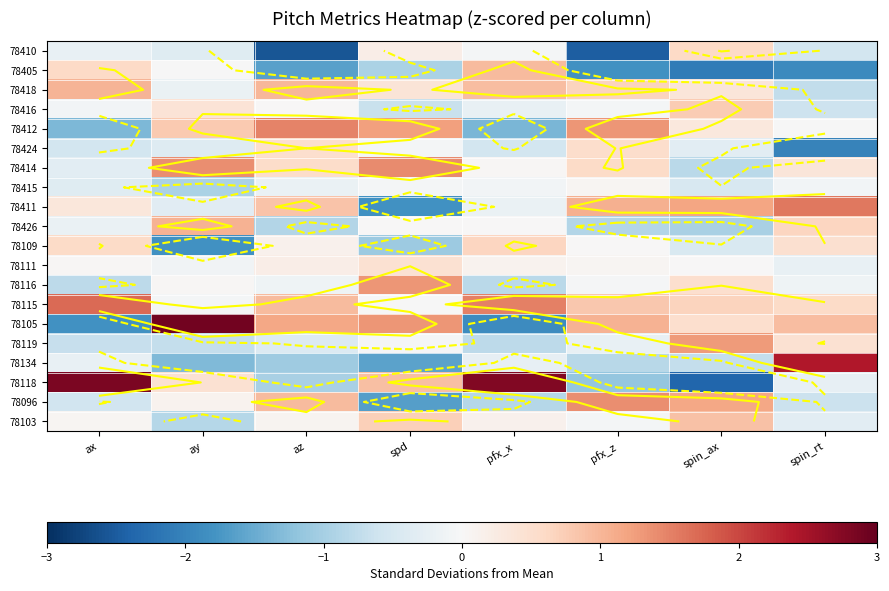

Which category has the highest value in the 78414 series?

spd